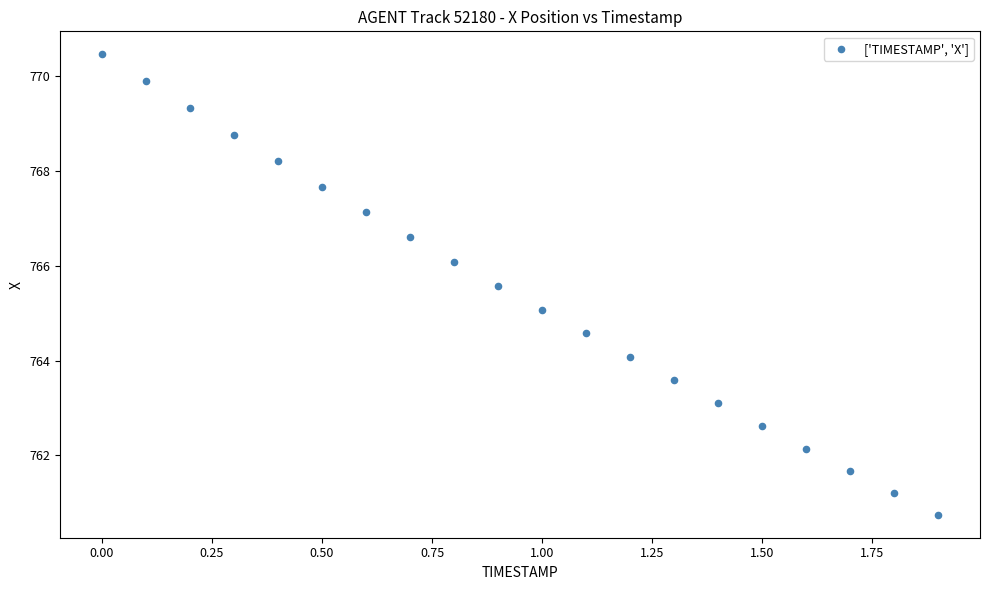

What is the range of X values (max minus min)?

1.9